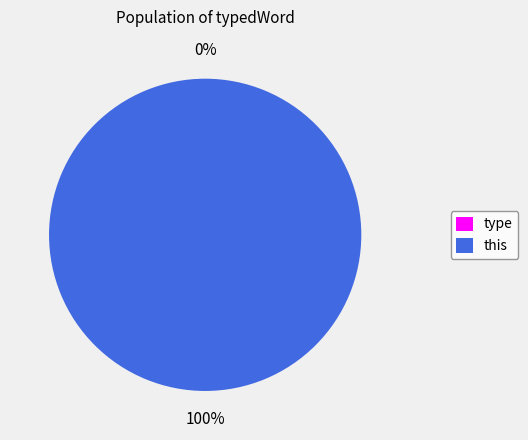

Is there any slice that represents more than half of the pie?

Yes